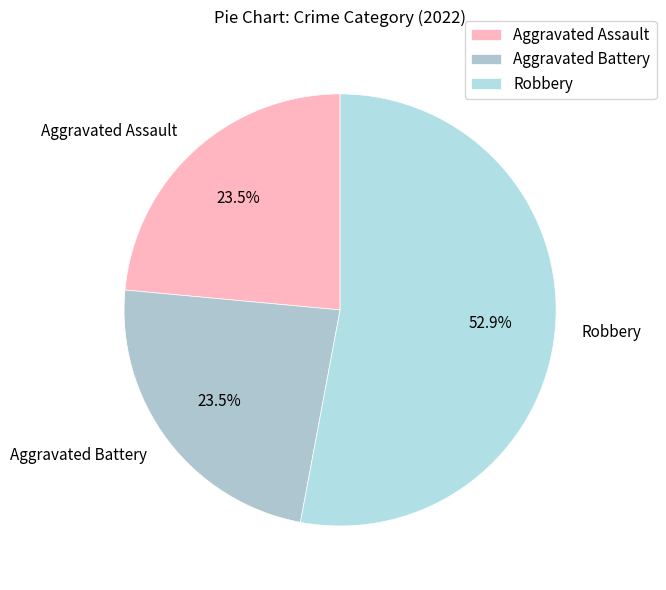

To the nearest percent, what portion does Robbery represent?

53%